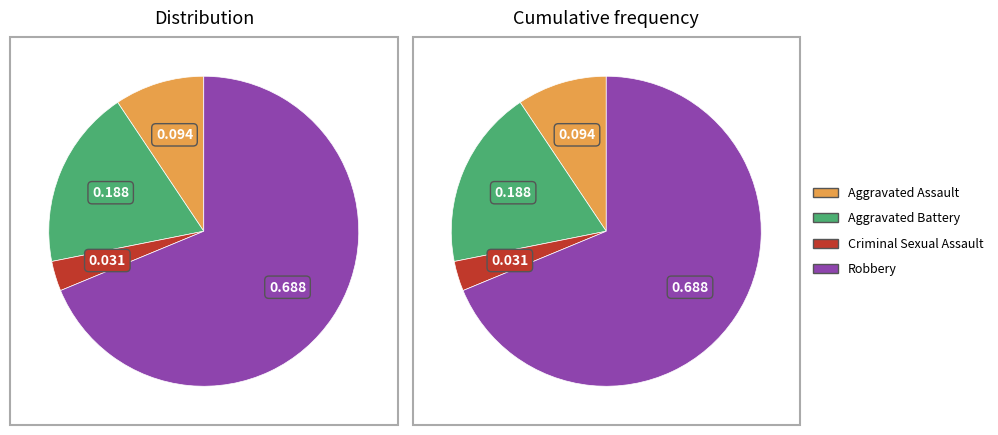

To the nearest percent, what percentage of the pie is Robbery?

69%